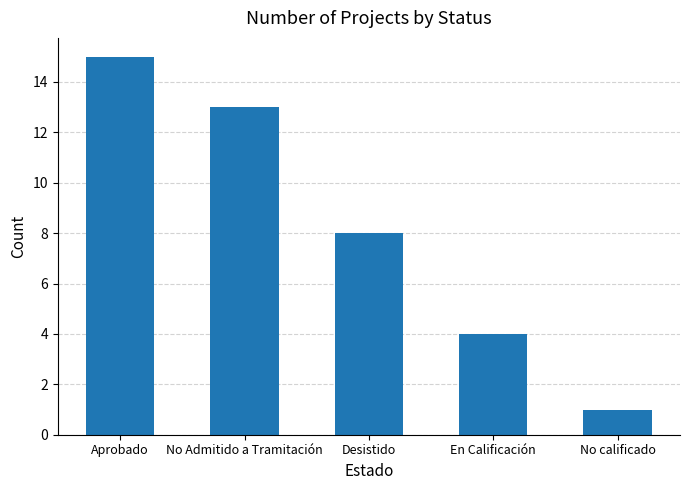

What position from the right is Aprobado?

5